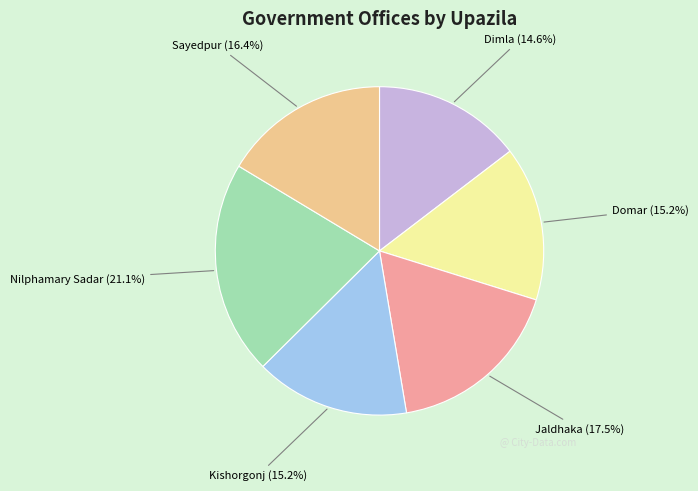

What is the ratio of the value at Dimla (14.6%) to the value at Domar (15.2%)?

1.0